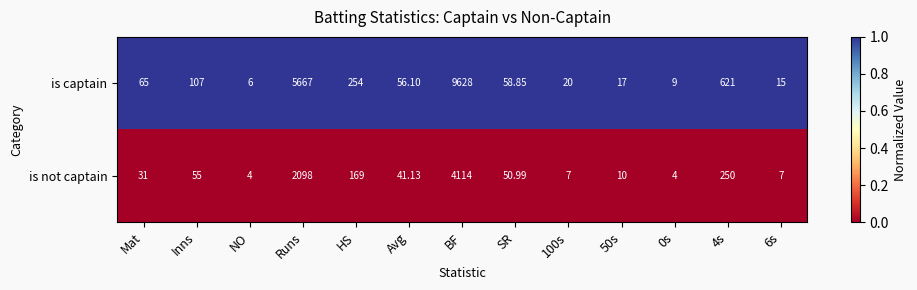

Which category has the highest value across all series?

BF